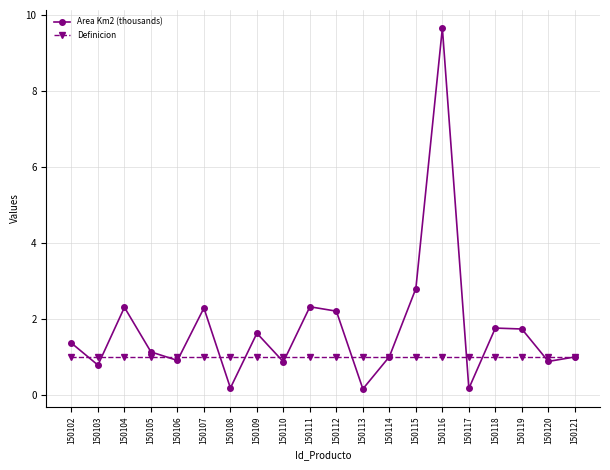

What value does the Definicion series have at 150120?

1.0